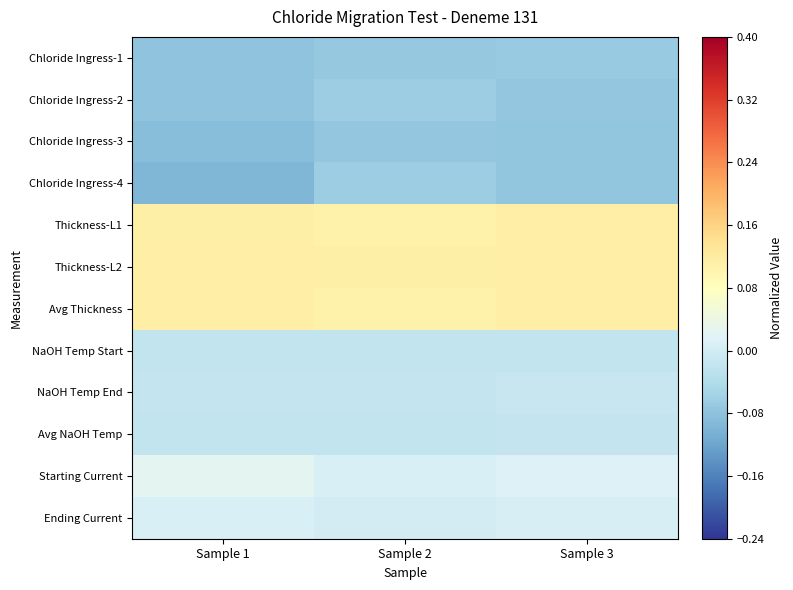

Reading right to left, list all the values displayed in this chart.

Chloride Ingress-1: Sample 3=-0.1	Sample 2=-0.1	Sample 1=-0.1
Chloride Ingress-2: Sample 3=-0.1	Sample 2=-0.1	Sample 1=-0.1
Chloride Ingress-3: Sample 3=-0.1	Sample 2=-0.1	Sample 1=-0.1
Chloride Ingress-4: Sample 3=-0.1	Sample 2=-0.1	Sample 1=-0.1
Thickness-L1: Sample 3=0.1	Sample 2=0.1	Sample 1=0.1
Thickness-L2: Sample 3=0.1	Sample 2=0.1	Sample 1=0.1
Avg Thickness: Sample 3=0.1	Sample 2=0.1	Sample 1=0.1
NaOH Temp Start: Sample 3=-0.0	Sample 2=-0.0	Sample 1=-0.0
NaOH Temp End: Sample 3=-0.0	Sample 2=-0.0	Sample 1=-0.0
Avg NaOH Temp: Sample 3=-0.0	Sample 2=-0.0	Sample 1=-0.0
Starting Current: Sample 3=0.0	Sample 2=0.0	Sample 1=0.0
Ending Current: Sample 3=0.0	Sample 2=0.0	Sample 1=0.0